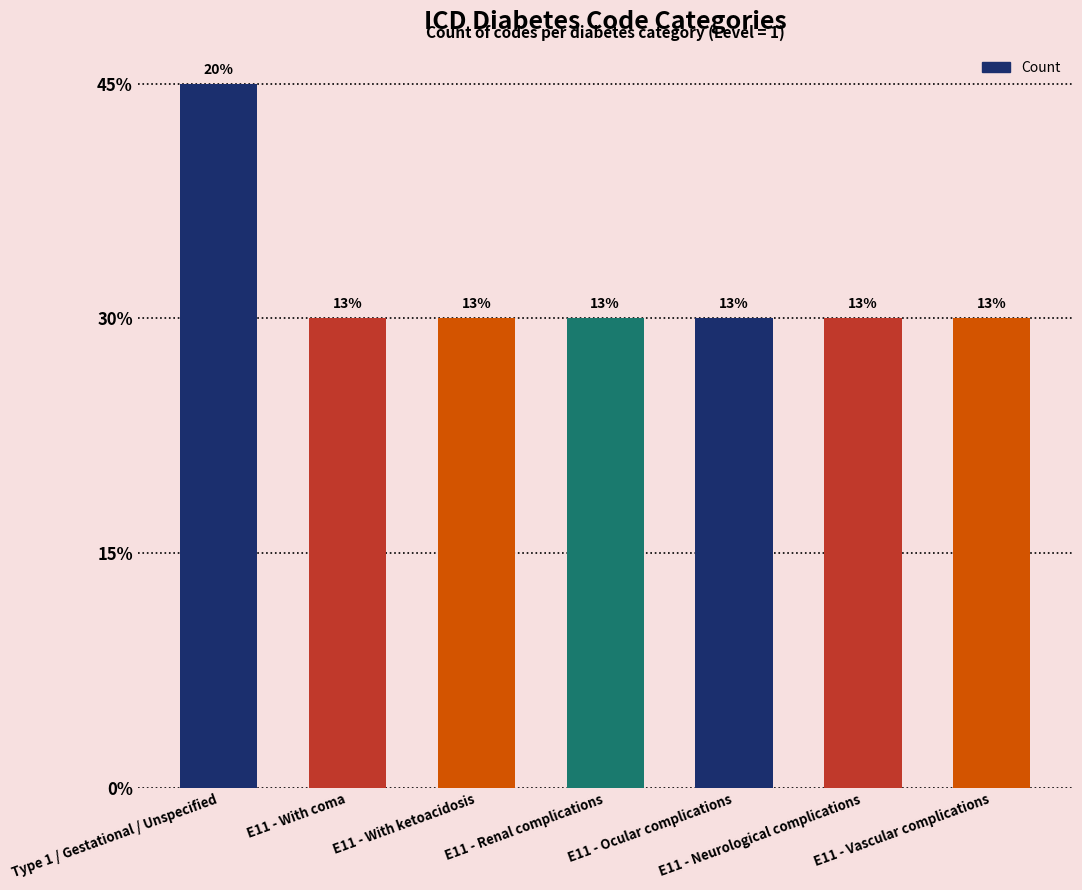

What is the sum of all values?

15